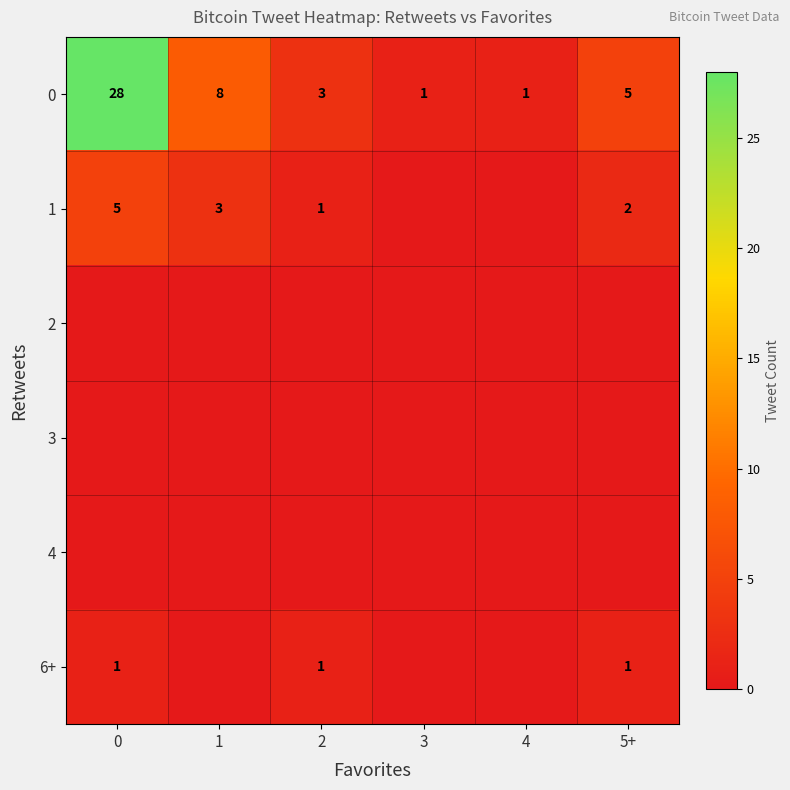

Reading right to left, list all the values displayed in this chart.

row_0: 5	1	1	3	8	28
row_1: 2	0	0	1	3	5
row_2: 0	0	0	0	0	0
row_3: 0	0	0	0	0	0
row_4: 0	0	0	0	0	0
row_5: 1	0	0	1	0	1